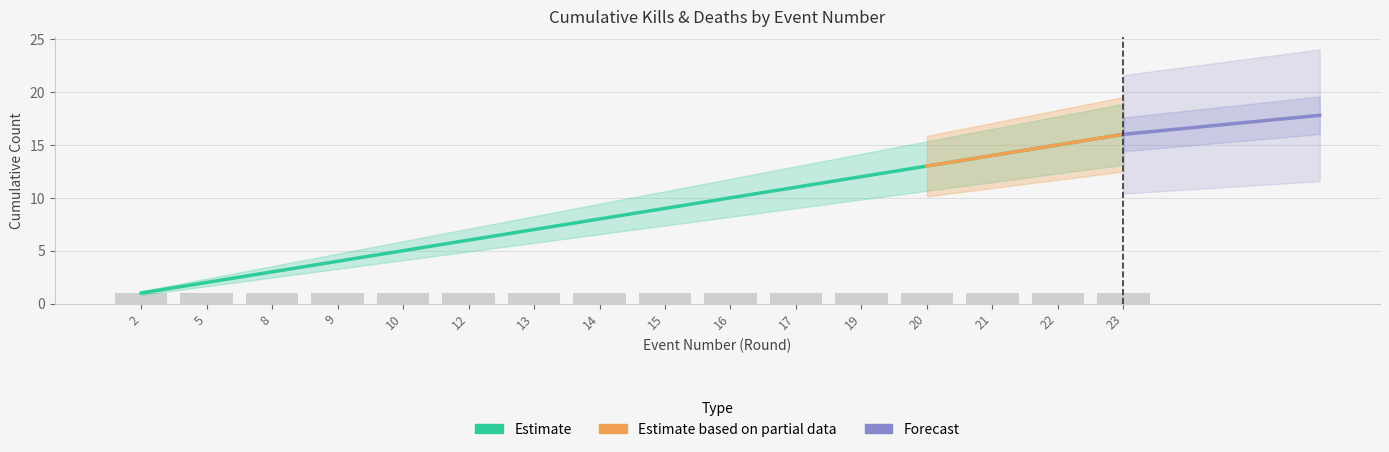

Rank the categories by value from lowest to highest.

2, 5, 8, 9, 10, 12, 13, 14, 15, 16, 17, 19, 20, 21, 22, 23